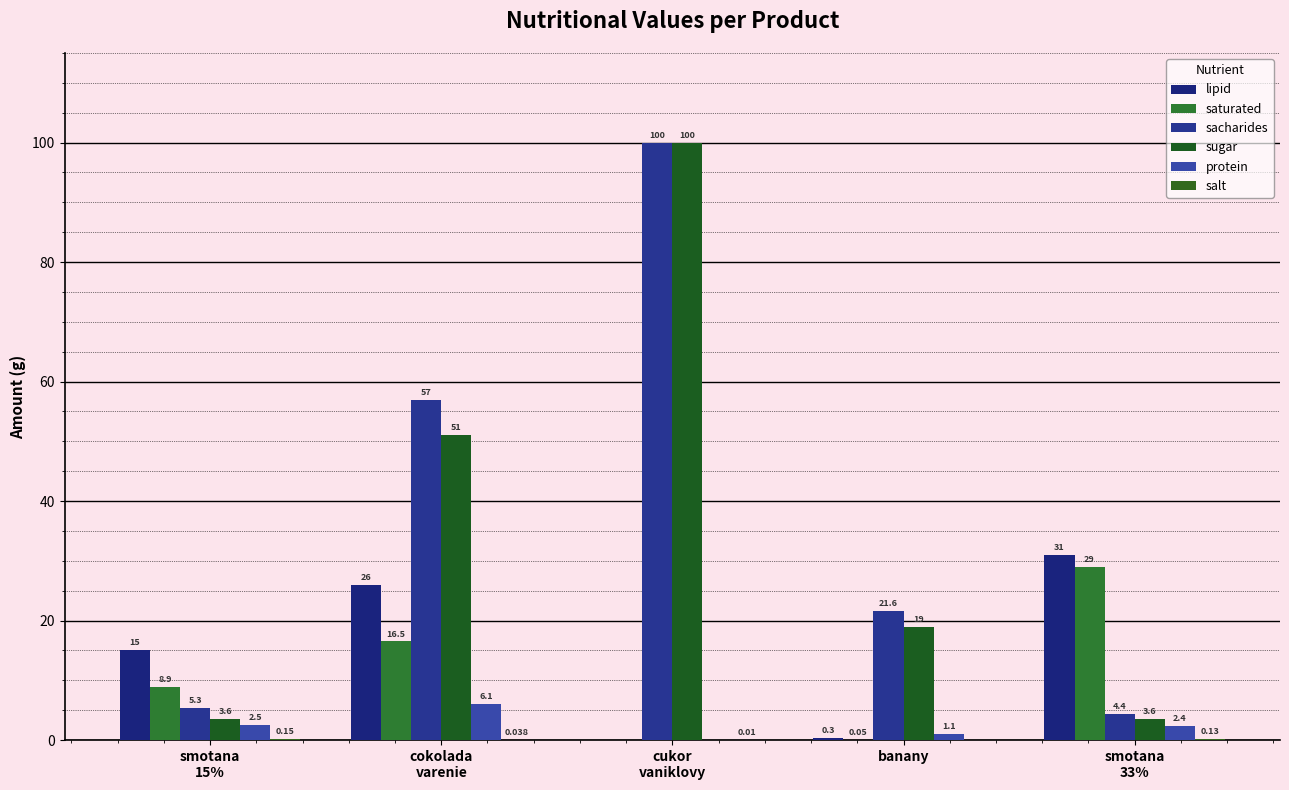

Where does the lipid series first go above 15?

cokolada
varenie